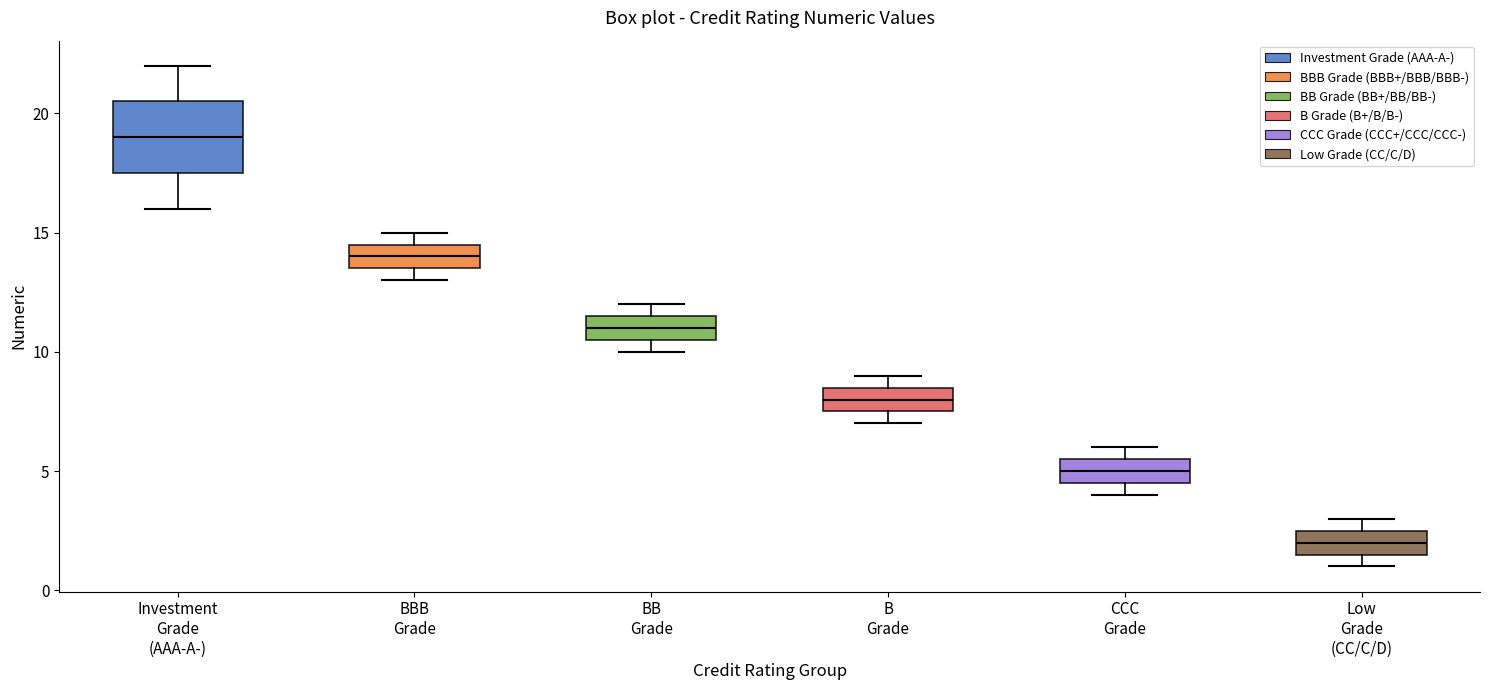

Which box is the tallest, from its lower edge to its upper edge?

Investment Grade (AAA-A-)